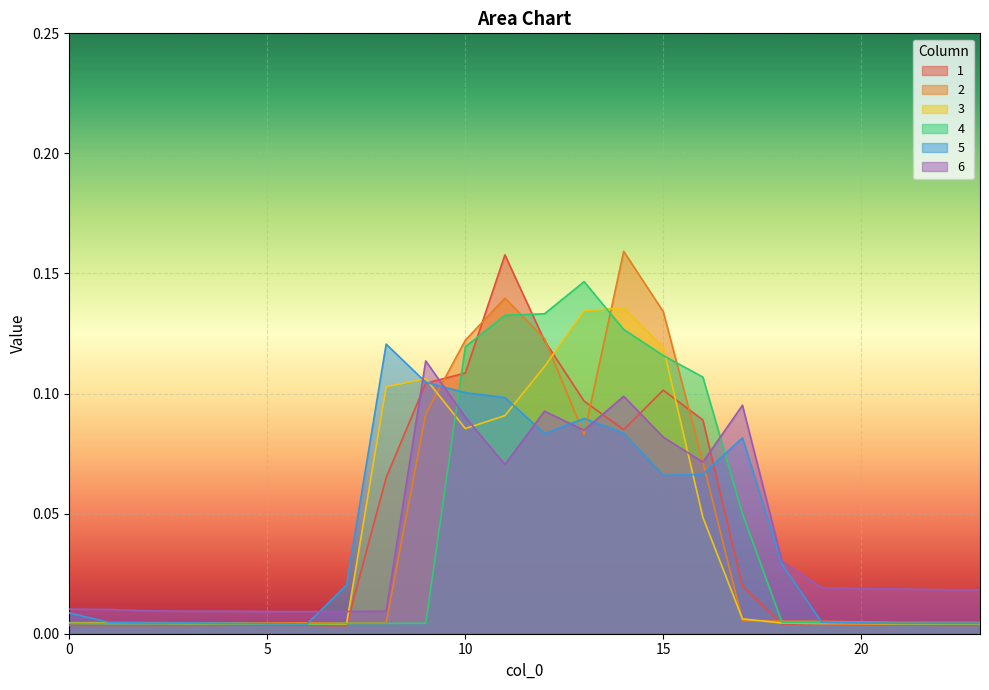

Is the value of 1 at 20 greater than the value of 4 at 14?

No